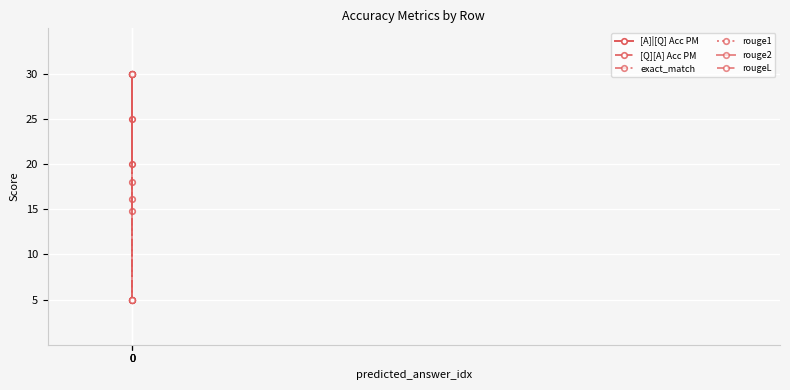

Reading left to right, transcribe all the data shown in this chart.

[A]|[Q] Acc PM: 0=30.0	0=25.0	0=20.0
[Q][A] Acc PM: 0=18.0	0=16.1	0=14.8
exact_match: 0=30.0	0=5.0	0=5.0
rouge1: 0=30.0	0=30.0	0=5.0
rouge2: 0=5.0	0=30.0	0=5.0
rougeL: 0=30.0	0=30.0	0=5.0